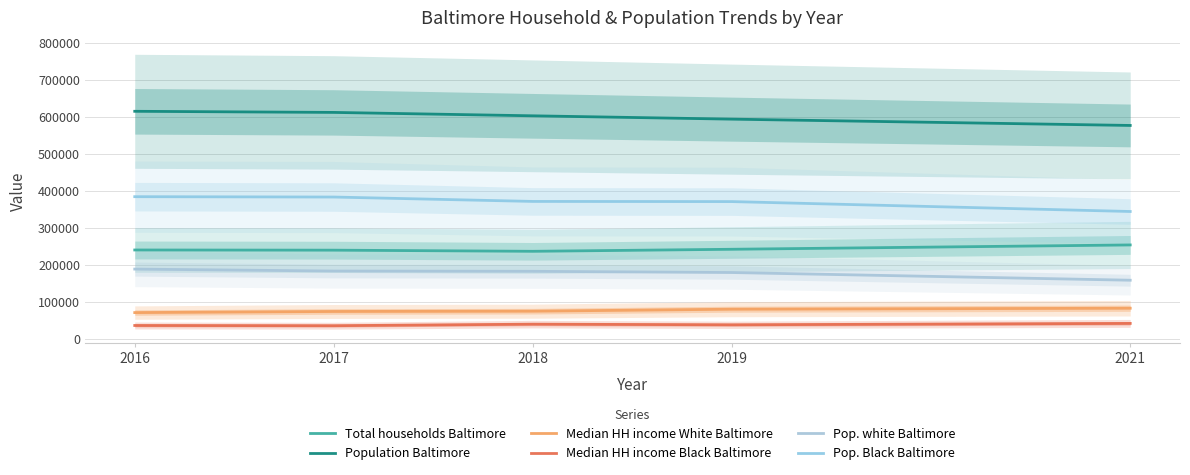

Is this an area chart (filled region under the line)?

No